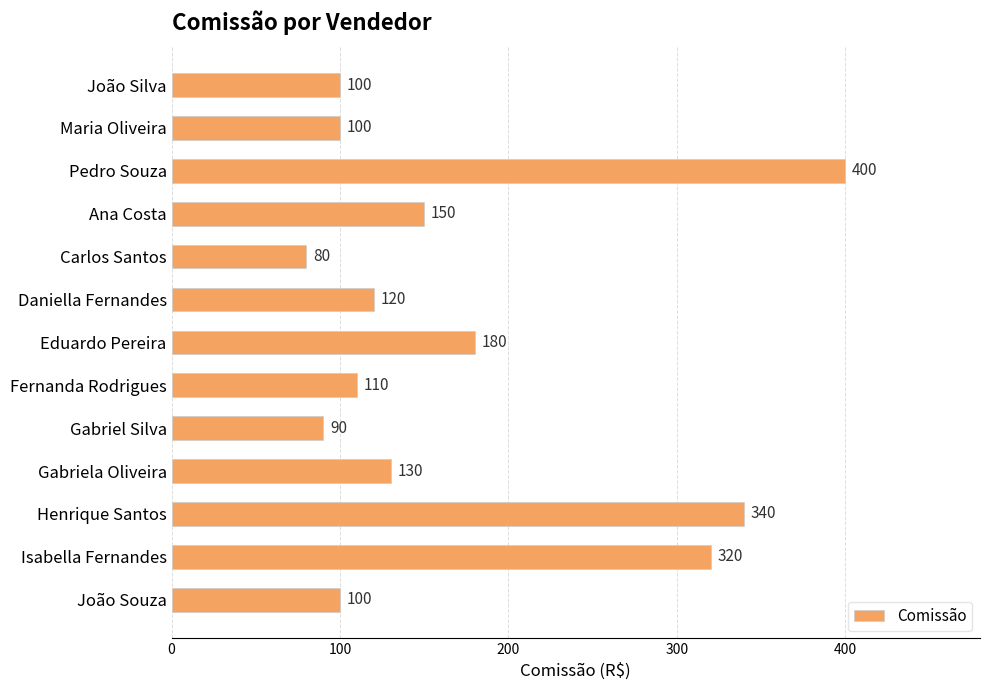

True or false: the data shows 21 at Carlos Santos.

False